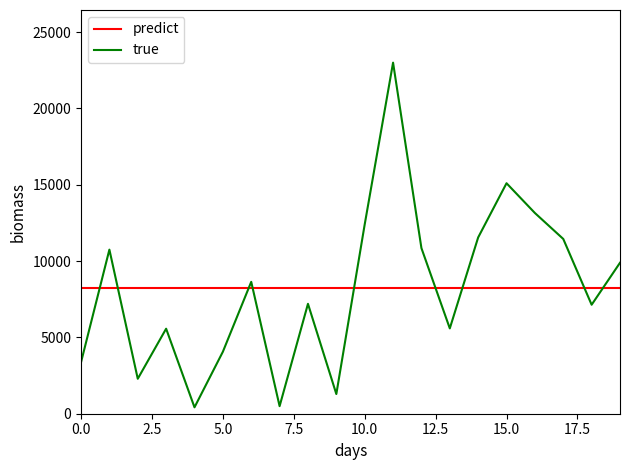

In true, how many points are higher than both neighbors (excluding endpoints)?

6